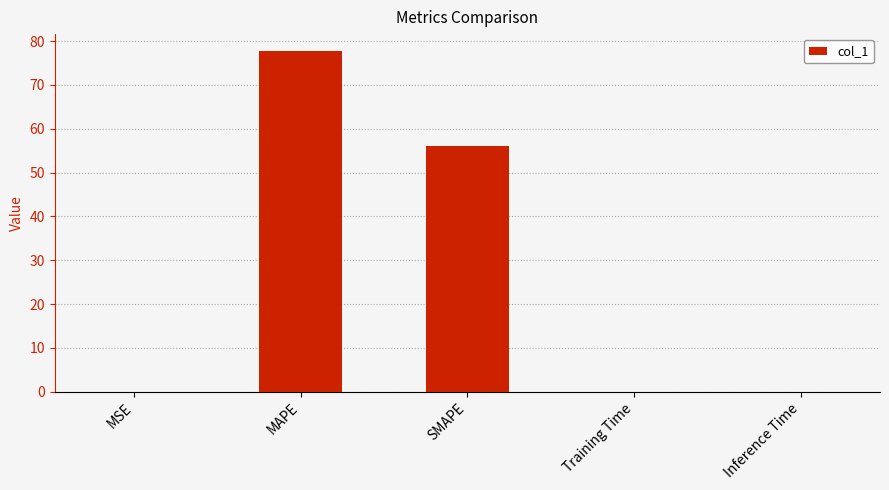

Are the bars grouped side by side (vs. stacked)?

No